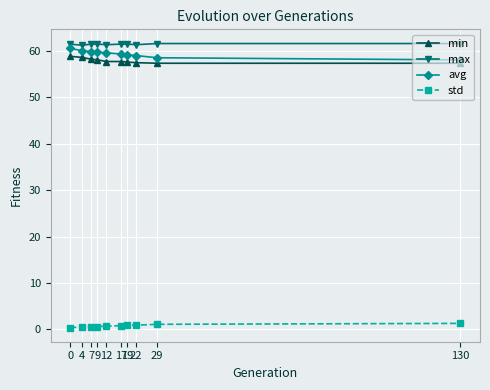

At how many categories does at least one series exceed 41?

10